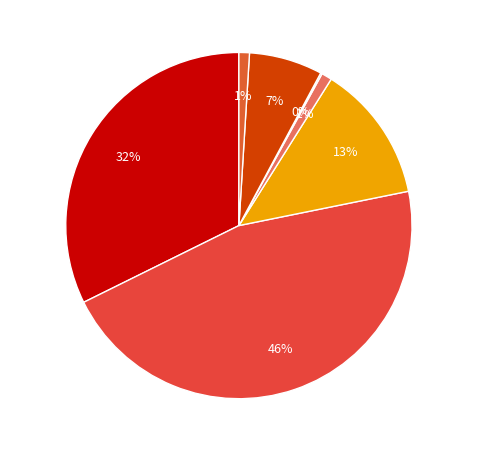

What is the largest slice in the pie chart?

ACEITO